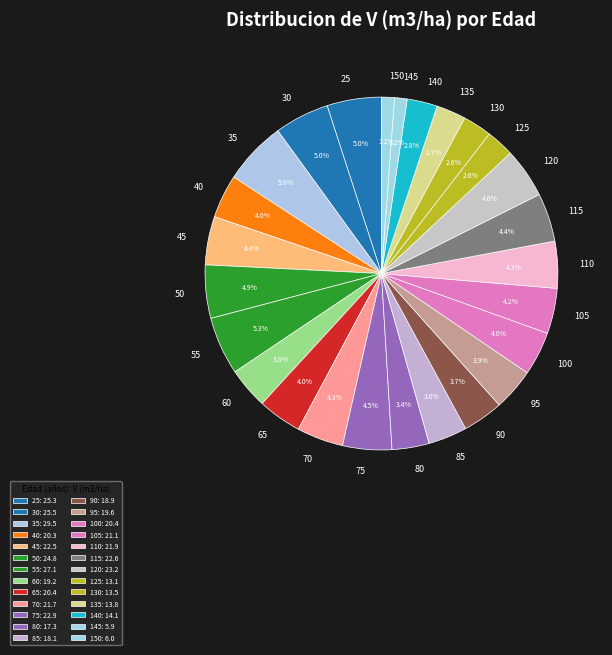

To the nearest percent, what portion does 35 represent?

6%